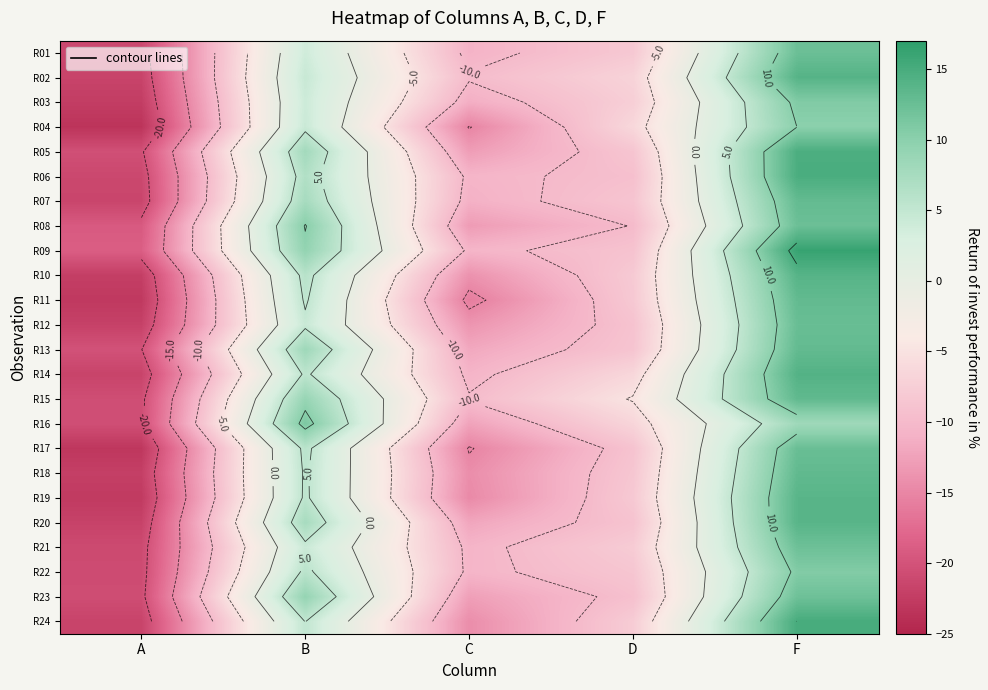

What is the difference between the second highest and minimum values in the R22 series?

26.7